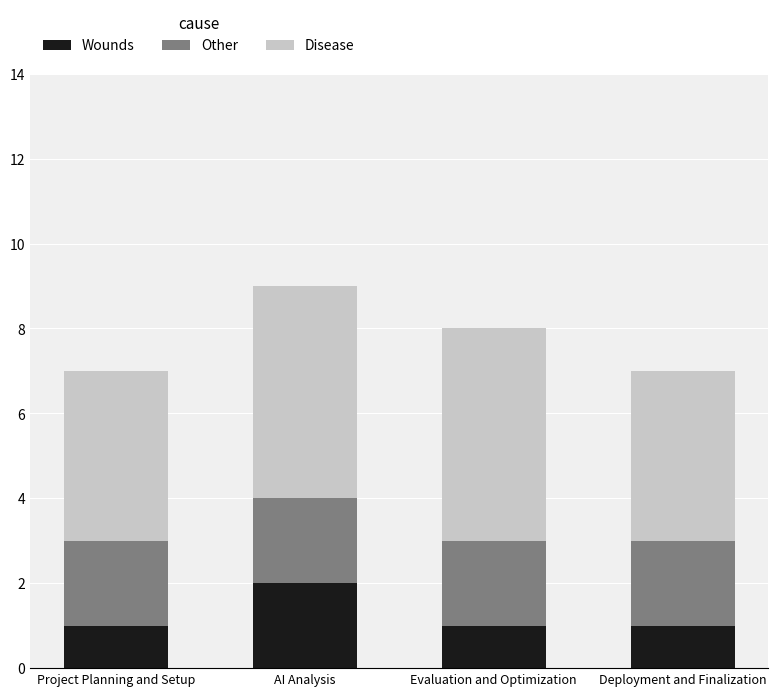

Are the bars horizontal?

No